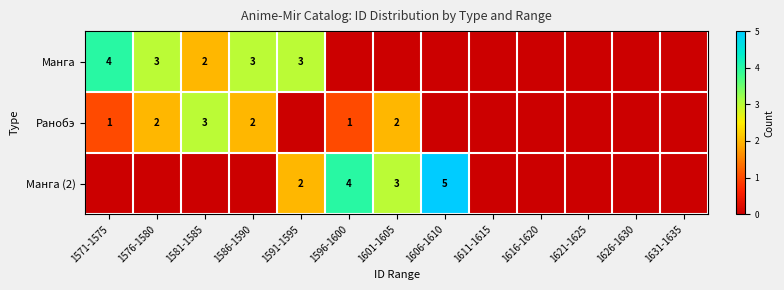

The value of Манга (2) at 1601-1605 is 3. True or false?

True